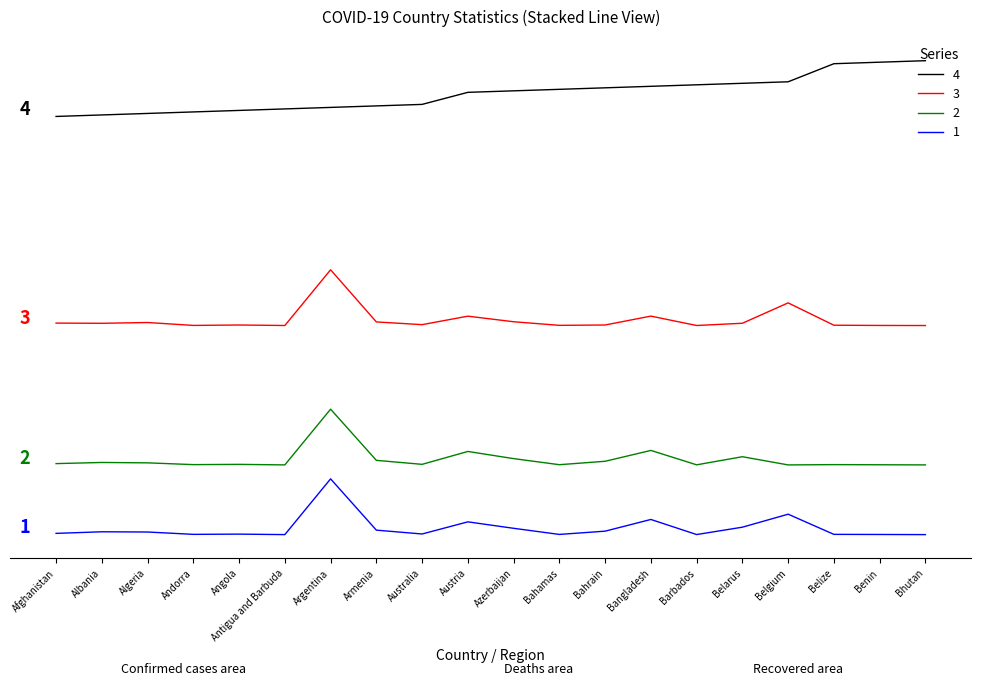

Does the chart display data point markers on the line(s)?

No